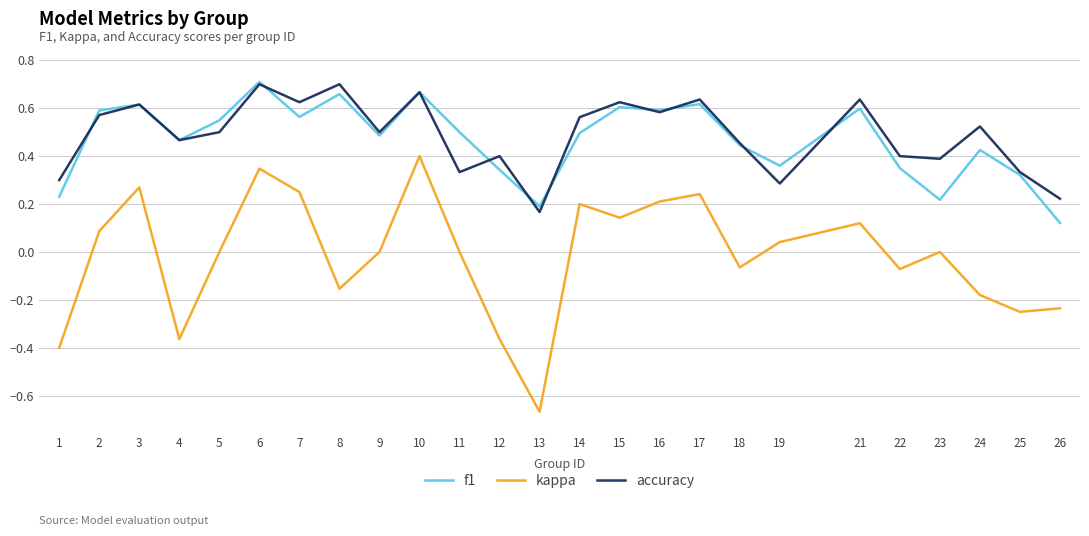

Which series changed the most between 7 and 11?

accuracy